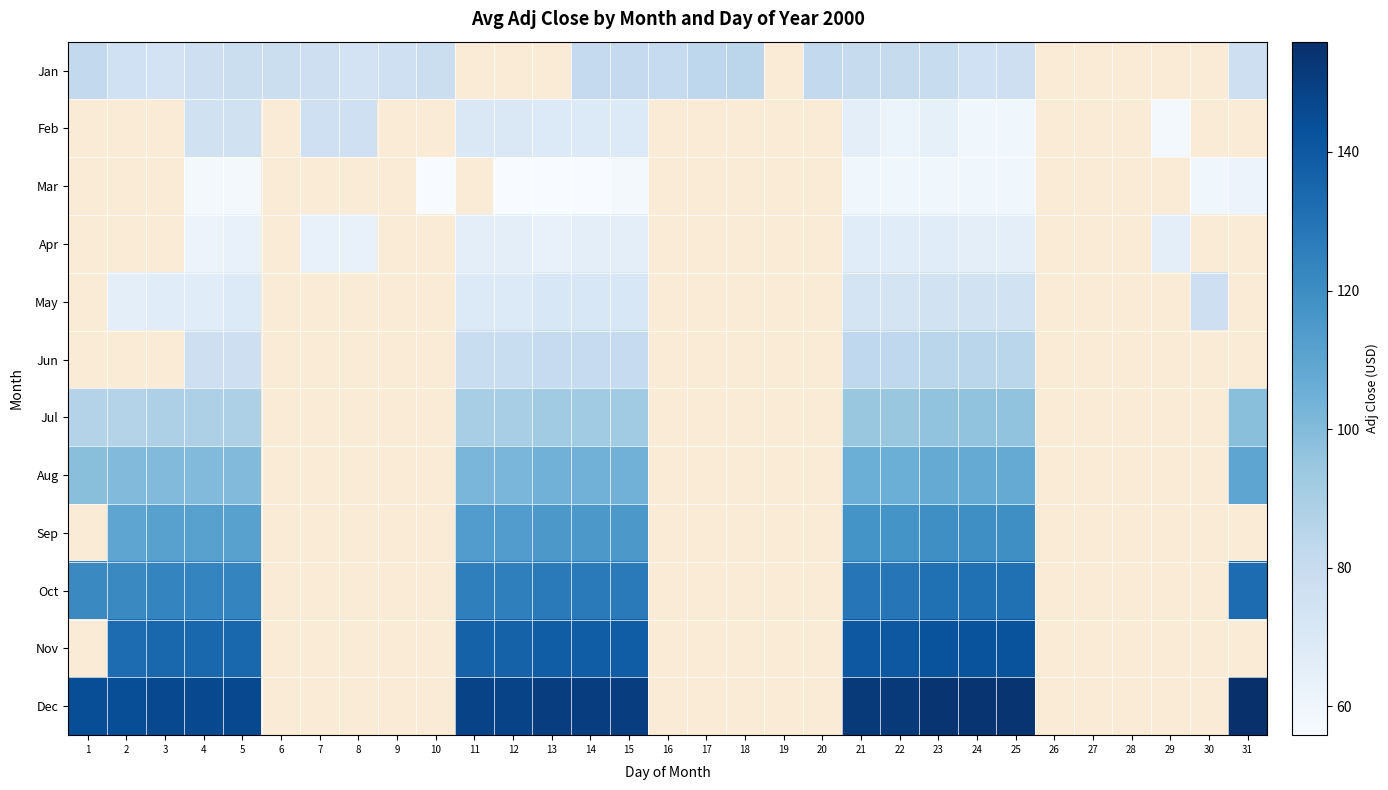

Is the value of Jul at 18 greater than the value of Dec at 29?

No